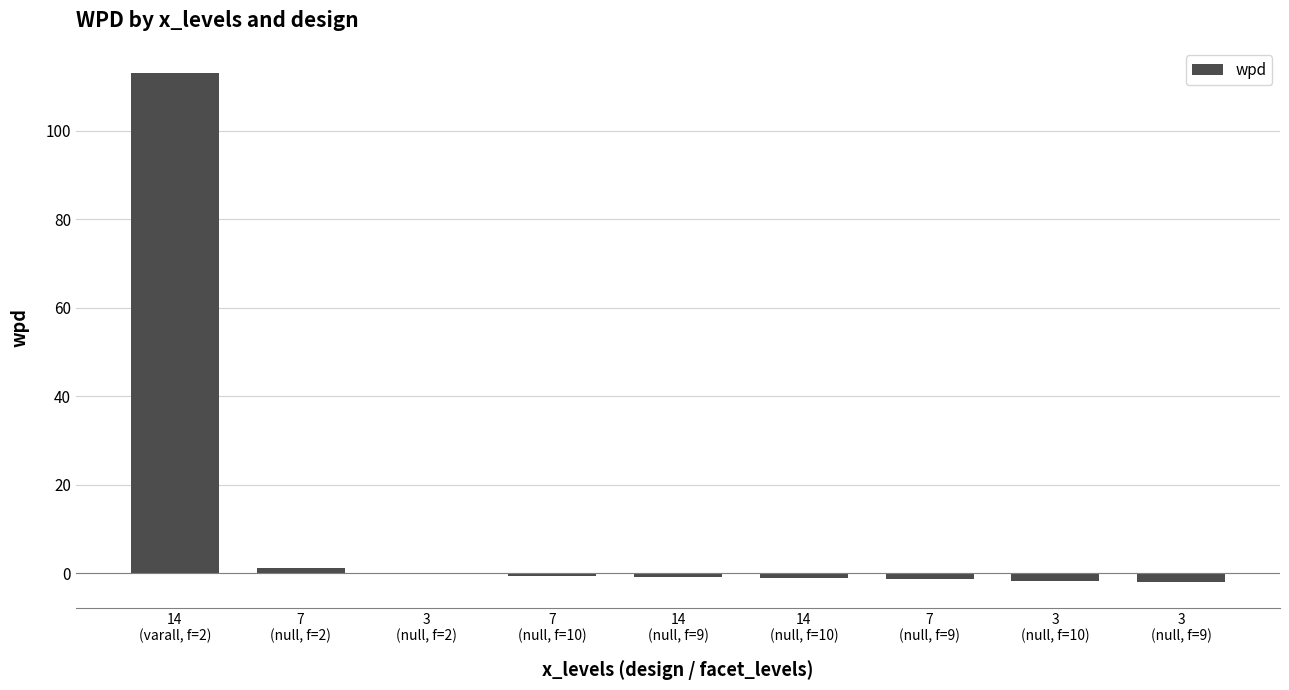

What is the sum of all values?

106.6